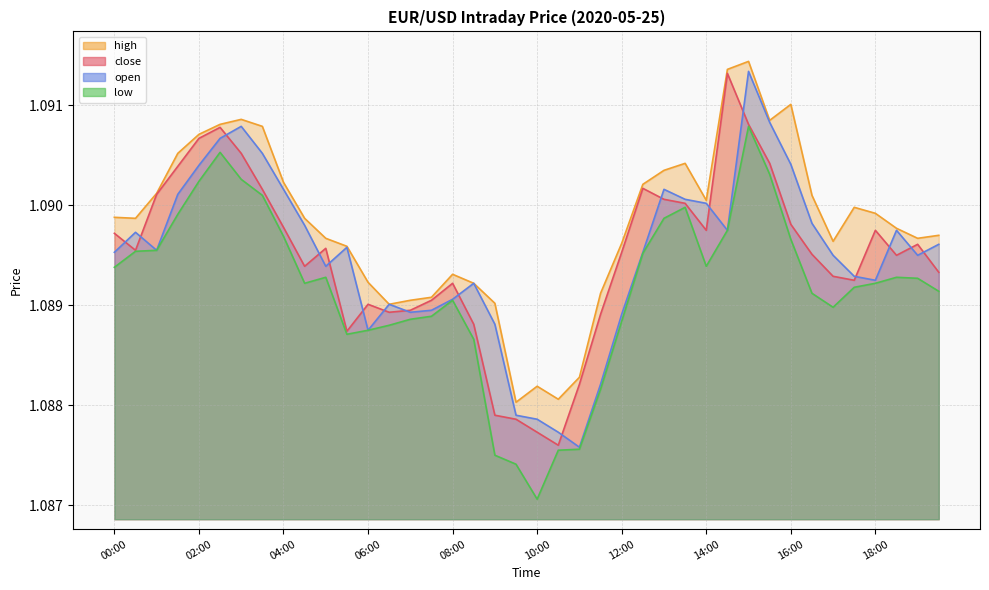

Between 06:30 and 15:00, which series saw the biggest shift?

high